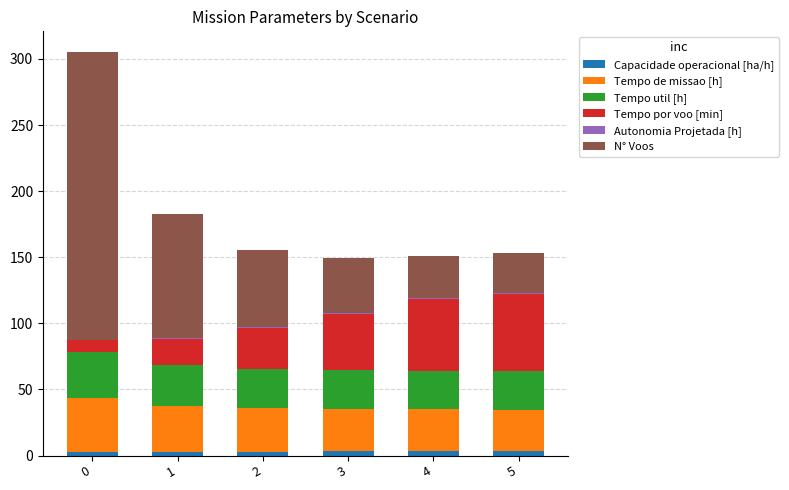

How many distinct data groups are displayed?

6